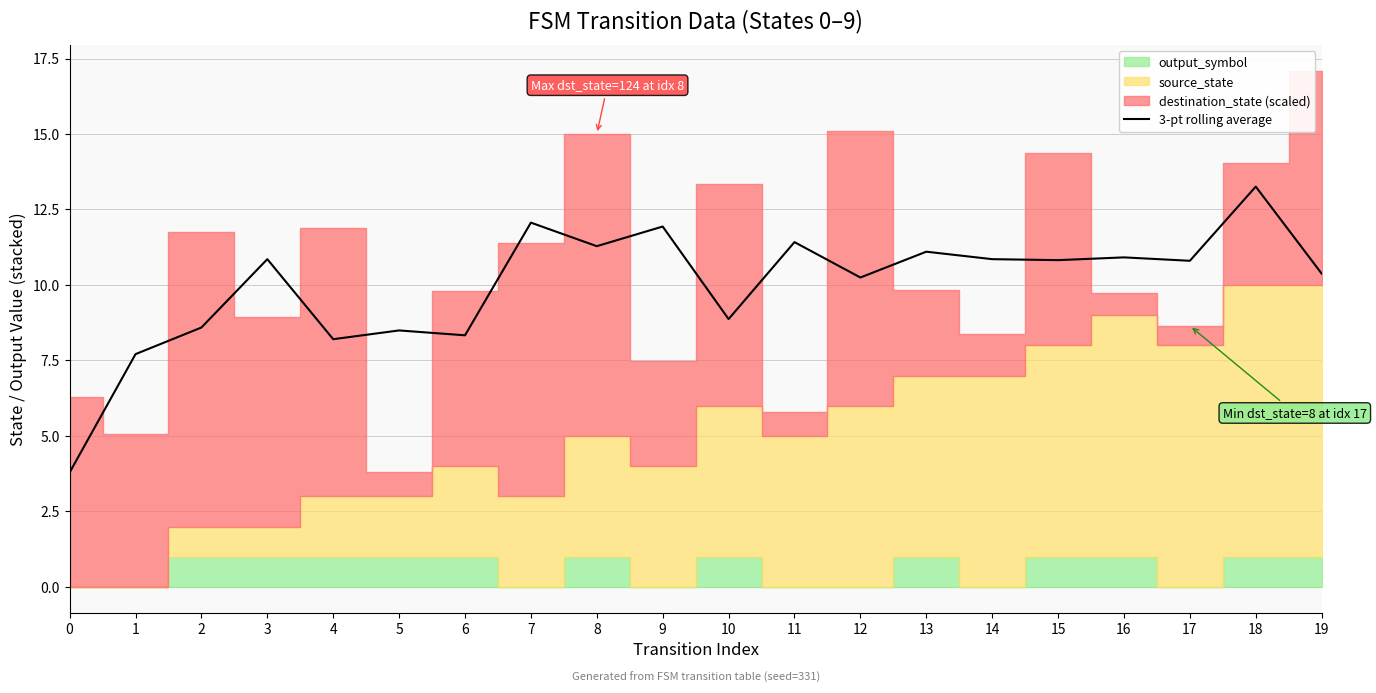

True or false: there are more than 1 points higher than both neighbors.

True